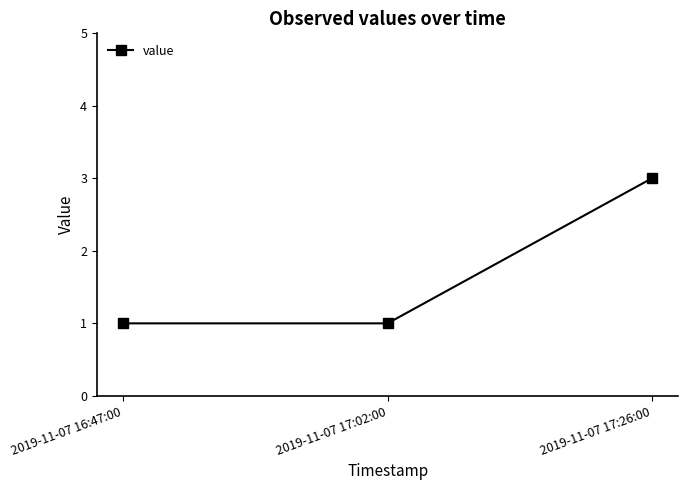

What is the value of the 3rd point from the left?

3